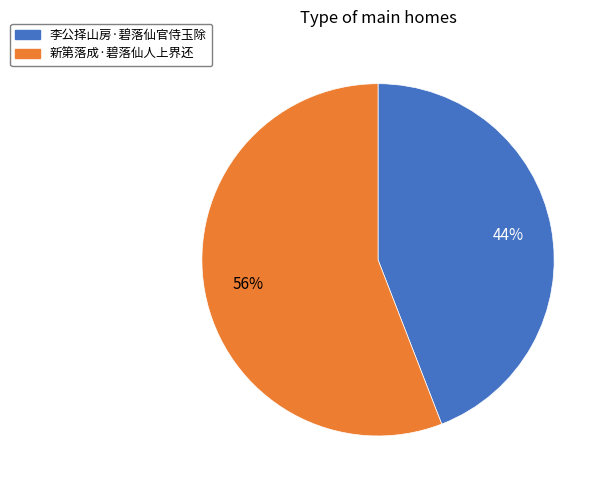

What is the ratio of the value at 李公择山房·碧落仙官侍玉除 to the value at 新第落成·碧落仙人上界还?

0.8